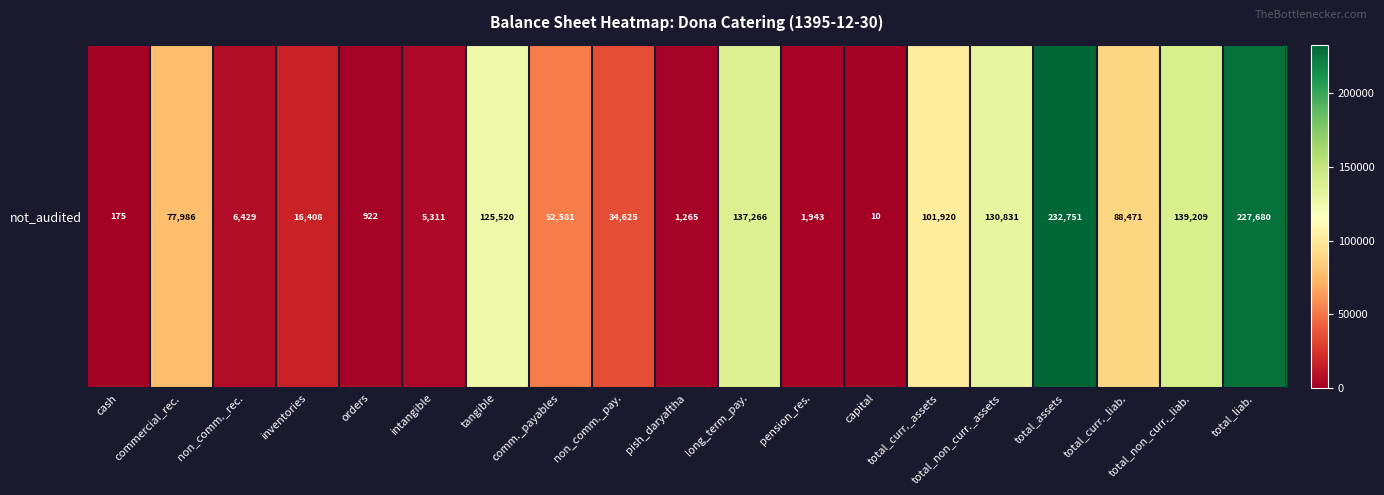

Which category has the highest value across all series?

total_assets